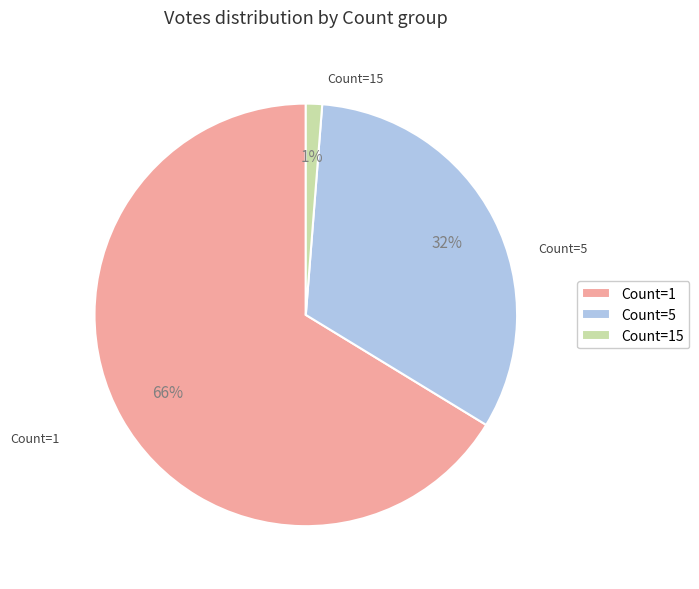

To the nearest percent, what is the average slice percentage?

33%